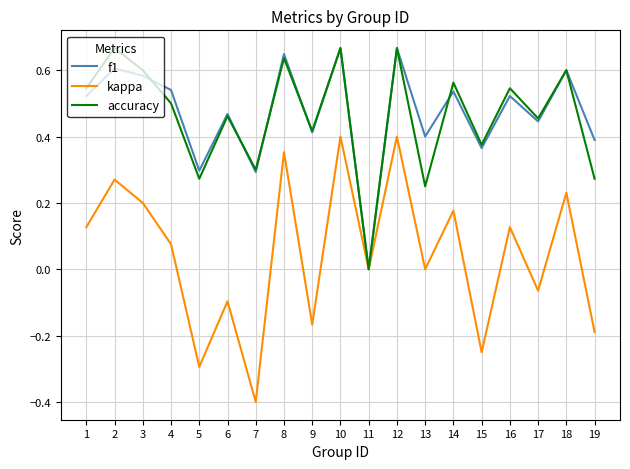

What is the smallest value displayed?

-0.4